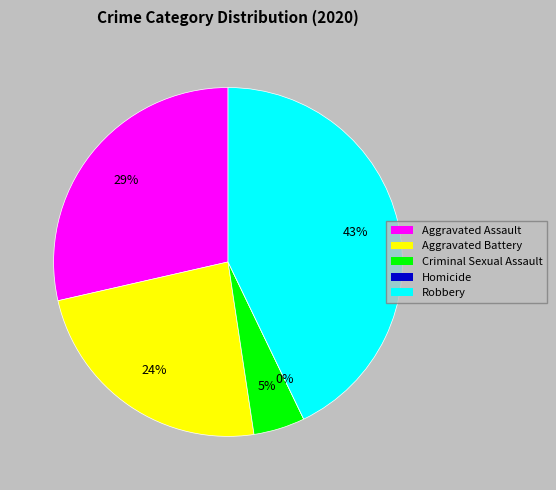

Is it true that Aggravated Battery is 24% of the pie?

True